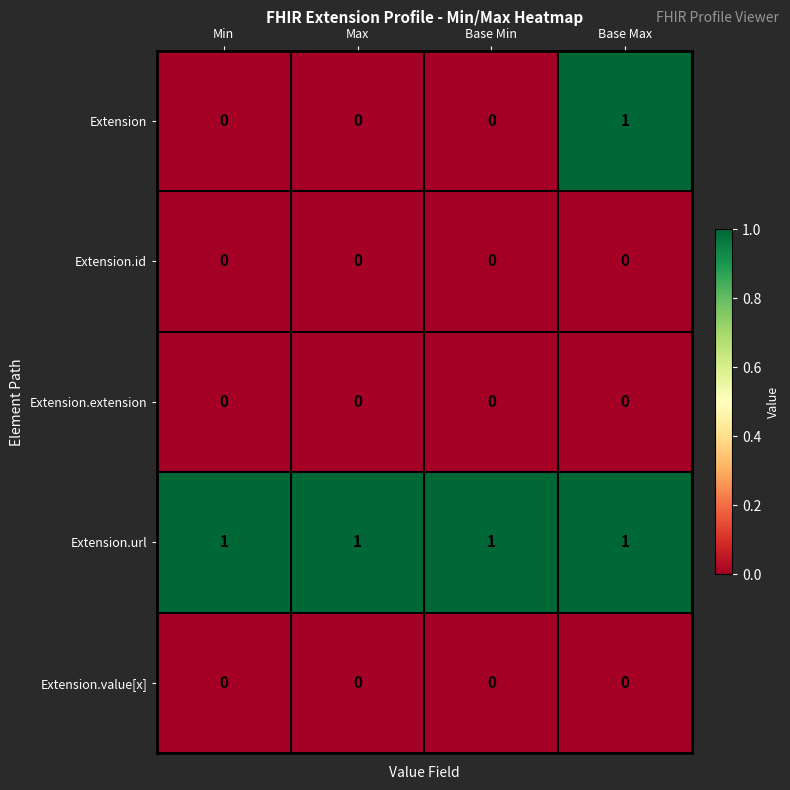

At which category is the sum across all series the highest?

Base Max